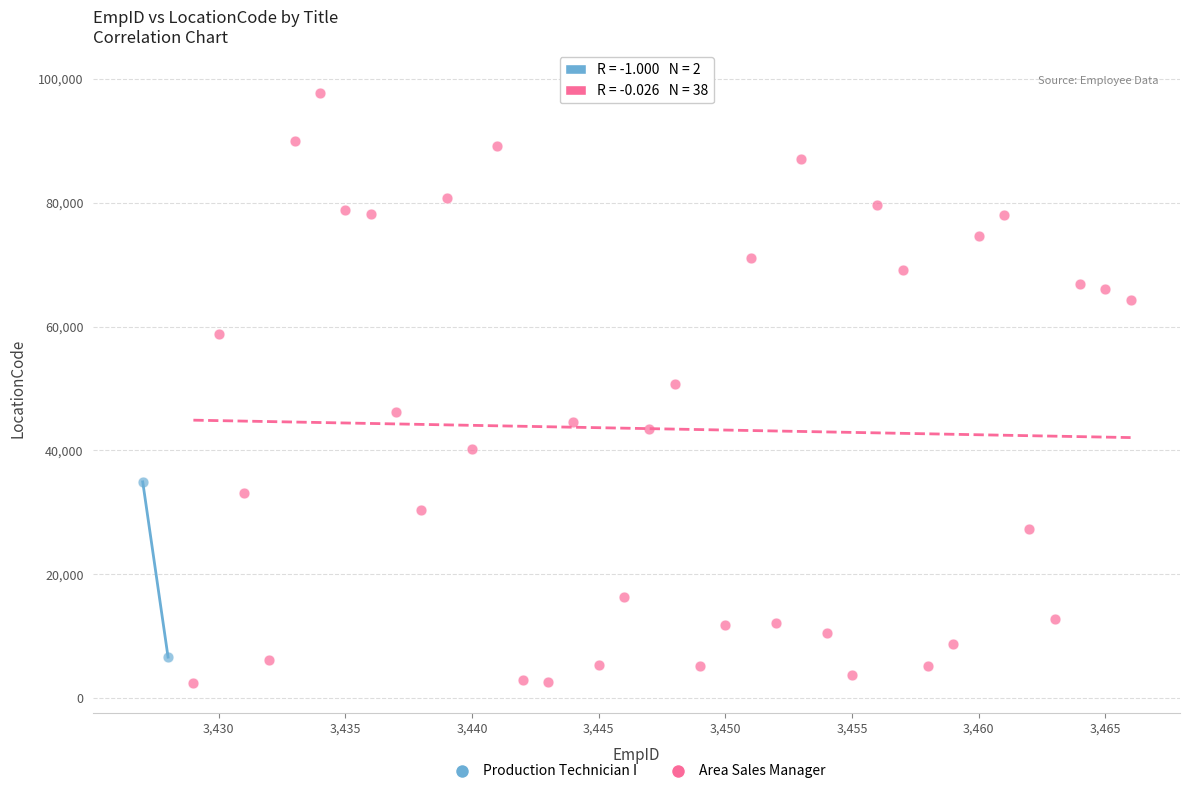

What are all the series names shown in the legend?

Production Technician I, Area Sales Manager